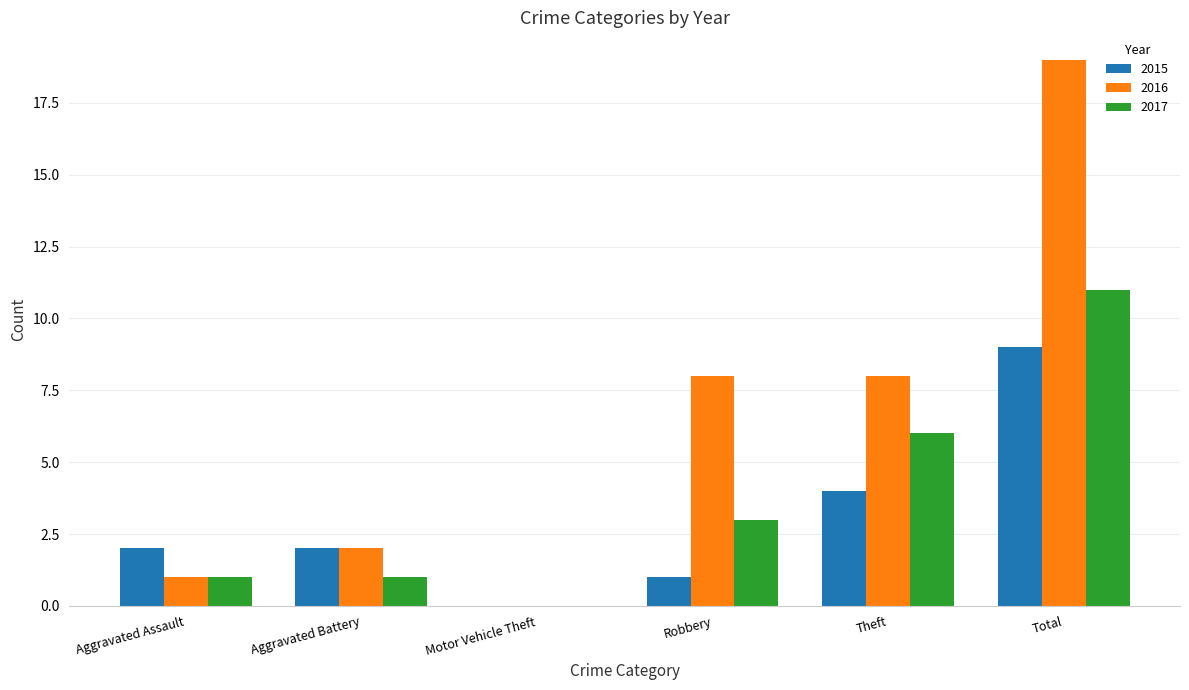

Which label corresponds to the largest value in the chart?

Total